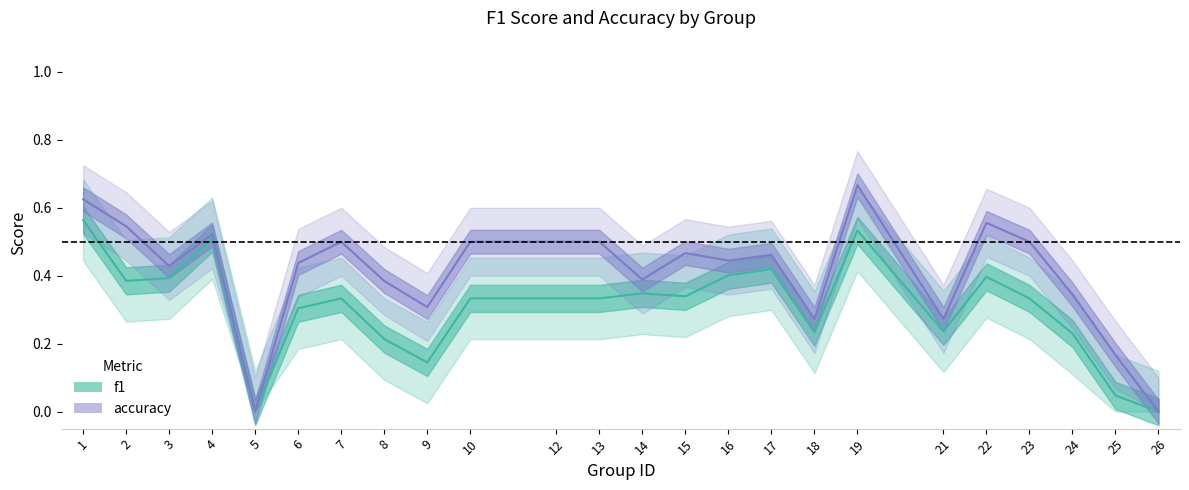

Reading left to right, extract all data points from this chart.

f1: 0.6	0.4	0.4	0.5	0.0	0.3	0.3	0.2	0.1	0.3	0.3	0.3	0.3	0.3	0.4	0.4	0.2	0.5	0.2	0.4	0.3	0.2	0.0	0.0
accuracy: 0.6	0.5	0.4	0.5	0.0	0.4	0.5	0.4	0.3	0.5	0.5	0.5	0.4	0.5	0.4	0.5	0.3	0.7	0.3	0.6	0.5	0.3	0.2	0.0